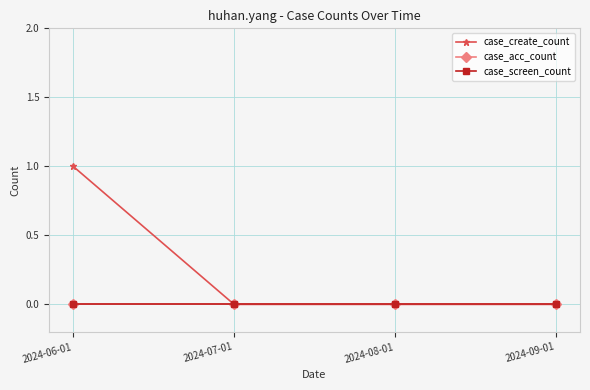

True or false: case_acc_count and case_create_count intersect in this chart.

False